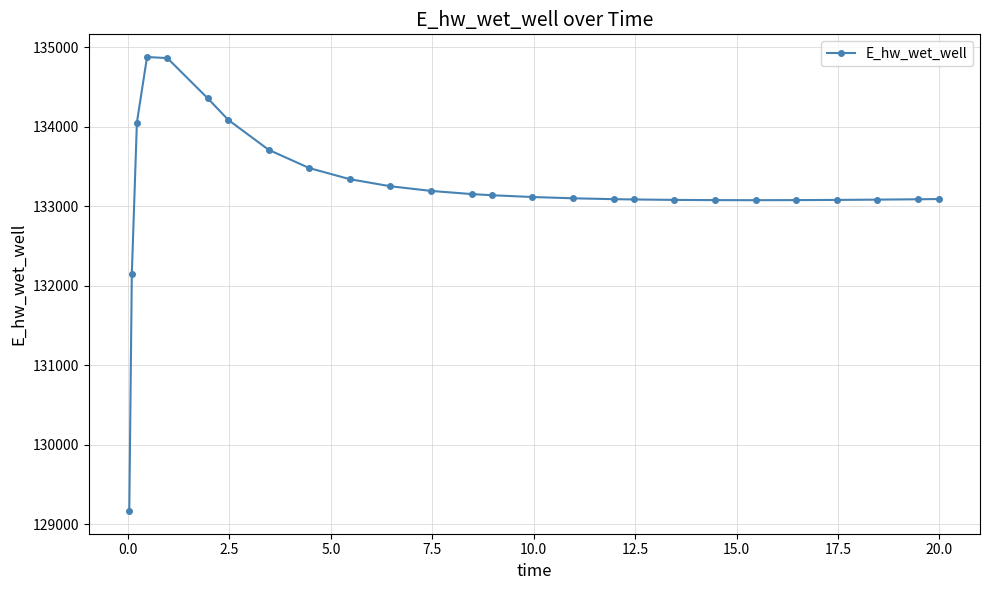

What is the difference between the maximum and minimum values?

5715.2